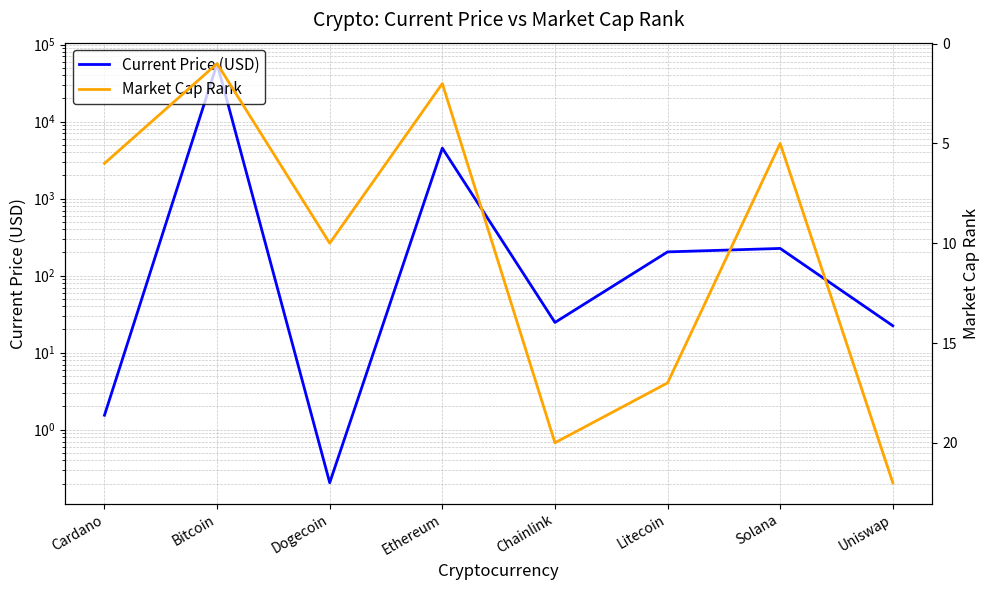

What is the label of the 5th point from the right?

Ethereum